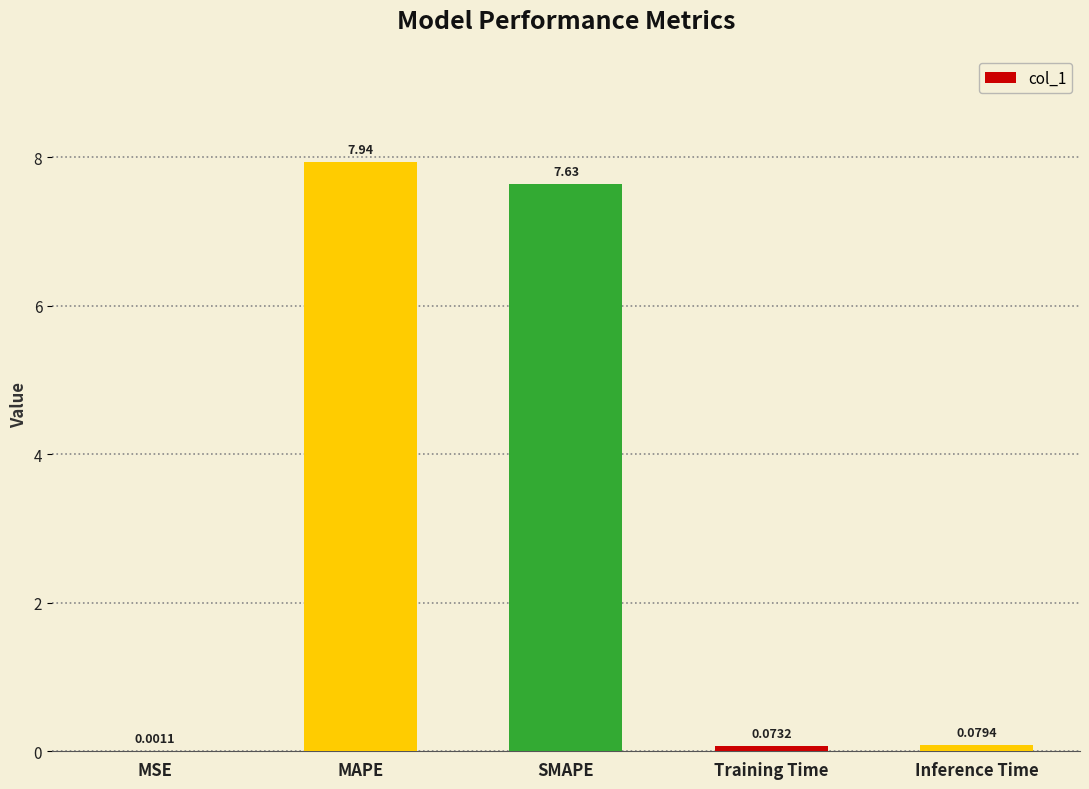

Are the bars horizontal?

No